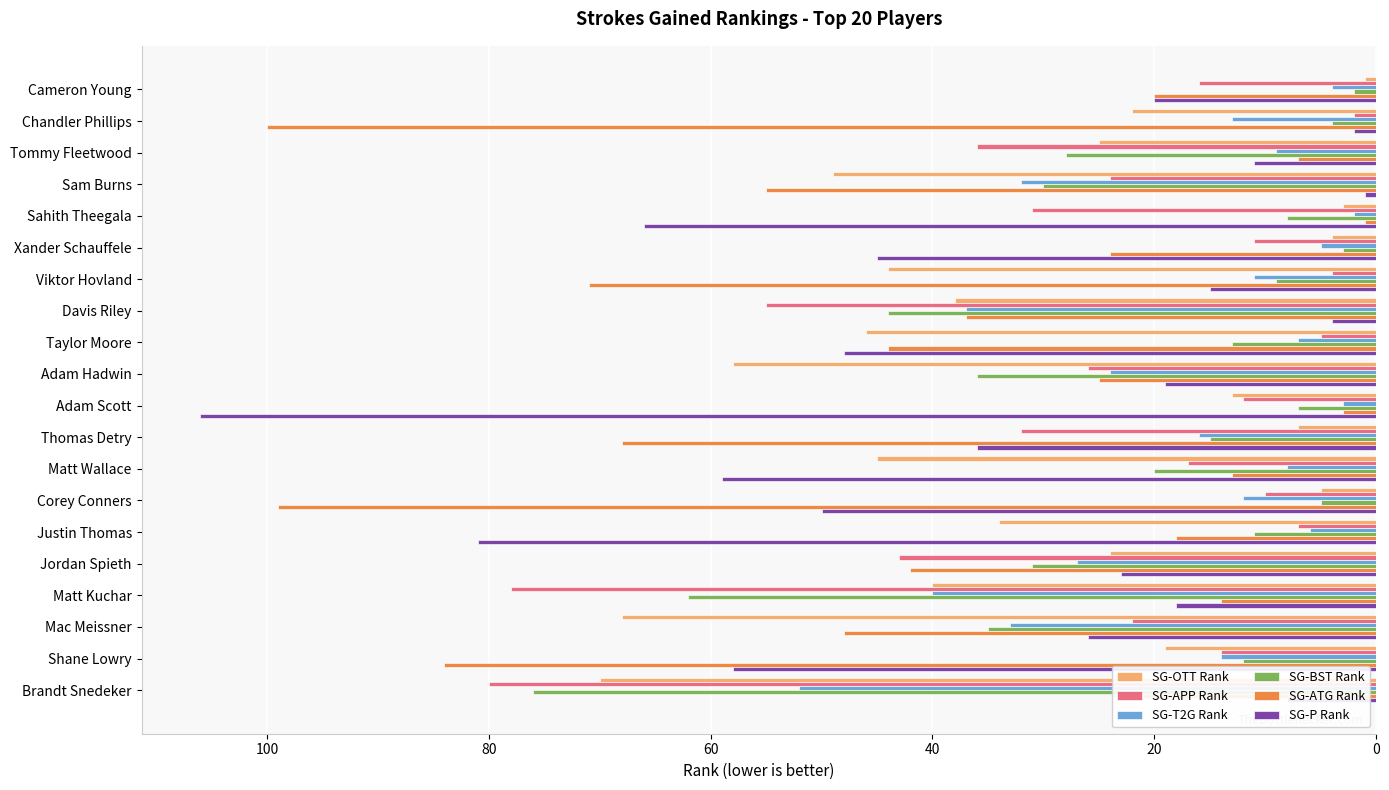

List the series in order of their peak value, lowest first.

SG-T2G Rank, SG-OTT Rank, SG-BST Rank, SG-APP Rank, SG-ATG Rank, SG-P Rank